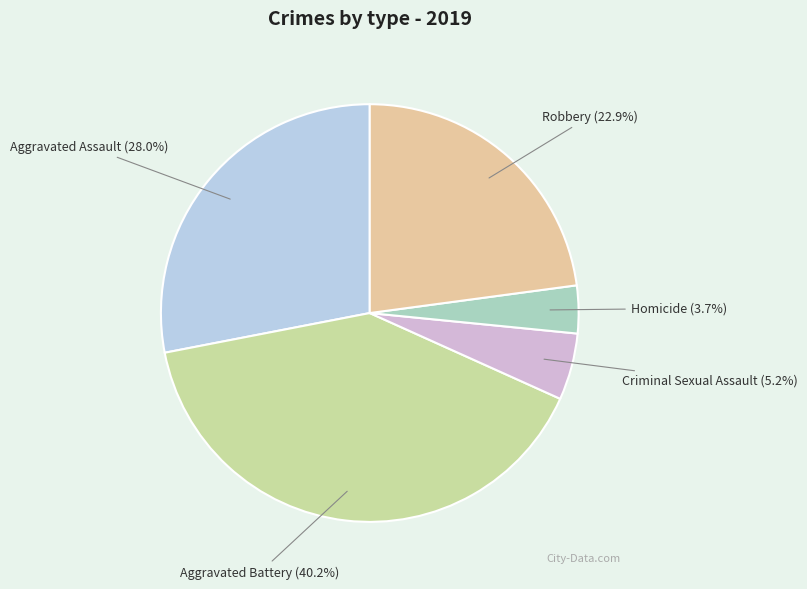

What percentage is the Robbery slice, to the nearest percent?

23%